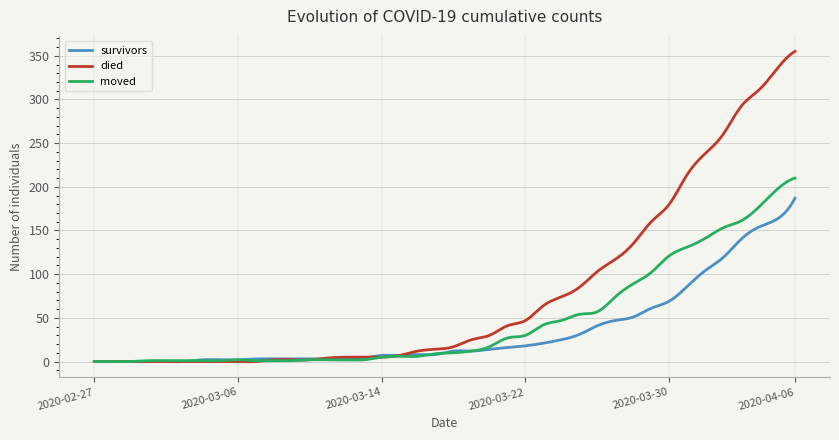

List the series in order of their overall mean, highest first.

died, moved, survivors